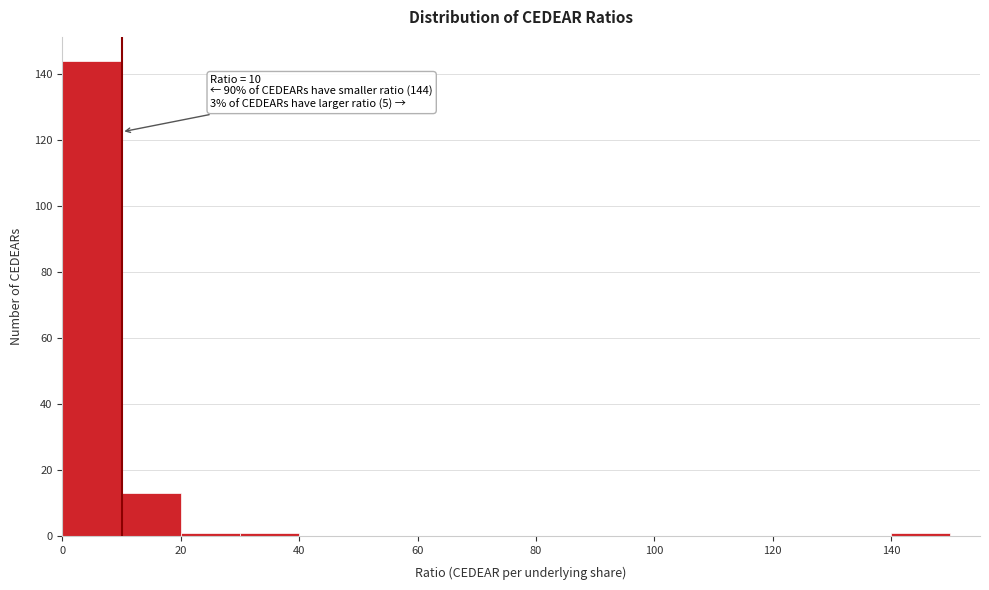

Over which range of the x-axis is the bar tallest?

0 to 10